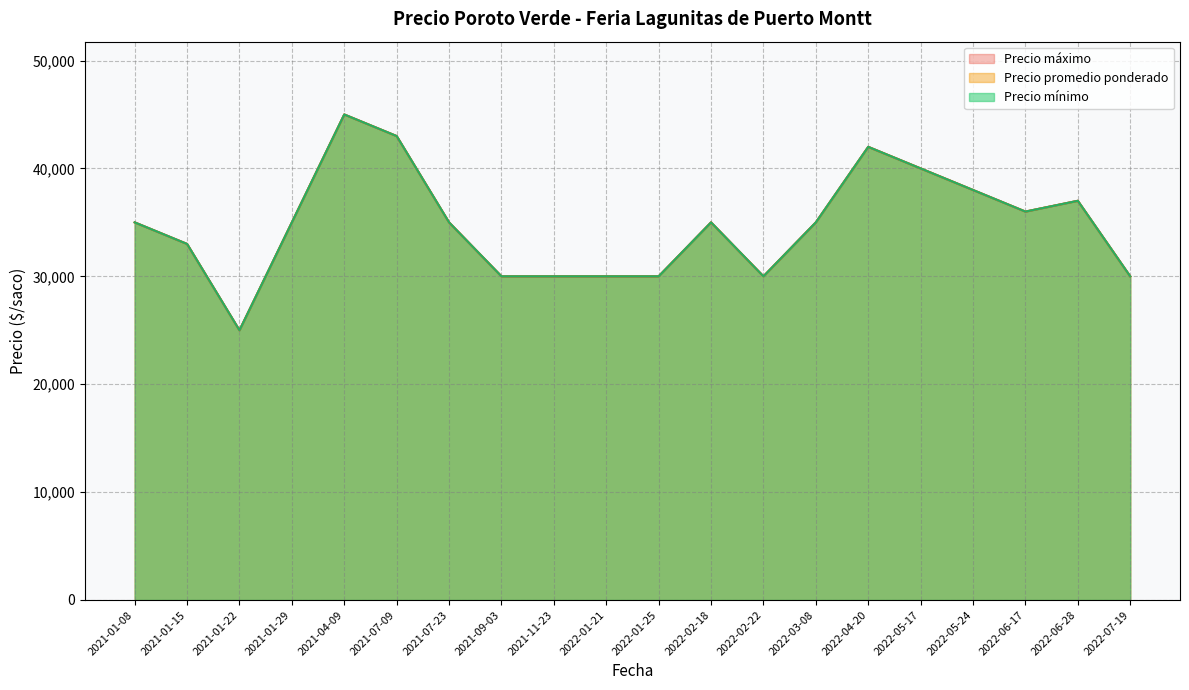

Rank the categories by Precio mínimo value from highest to lowest.

2021-04-09, 2021-07-09, 2022-04-20, 2022-05-17, 2022-05-24, 2022-06-28, 2022-06-17, 2021-01-08, 2021-01-29, 2021-07-23, 2022-02-18, 2022-03-08, 2021-01-15, 2021-09-03, 2021-11-23, 2022-01-21, 2022-01-25, 2022-02-22, 2022-07-19, 2021-01-22